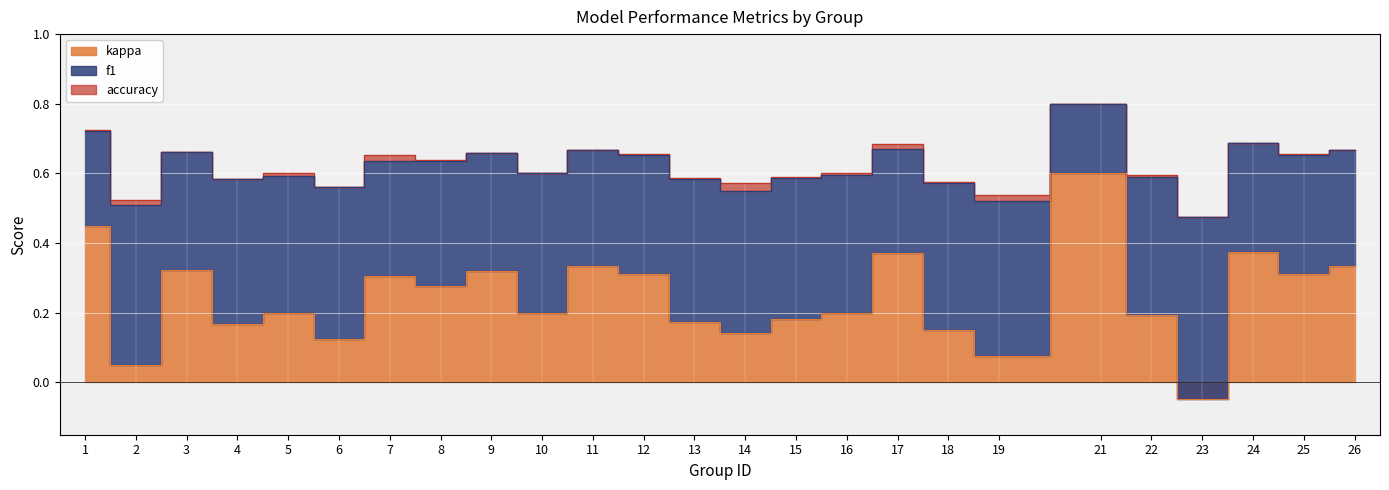

What is the difference between the highest and lowest values at 21?

0.2